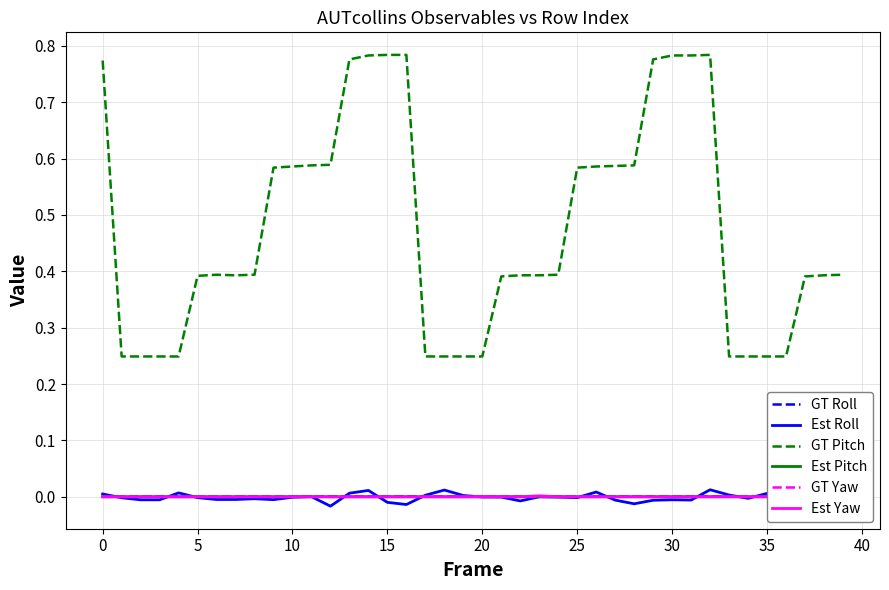

Which series changed the most between 21 and 31?

GT Pitch